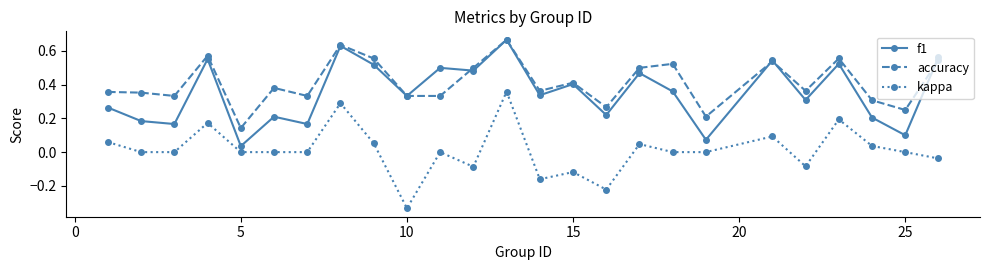

List the series in order of their overall mean, highest first.

accuracy, f1, kappa